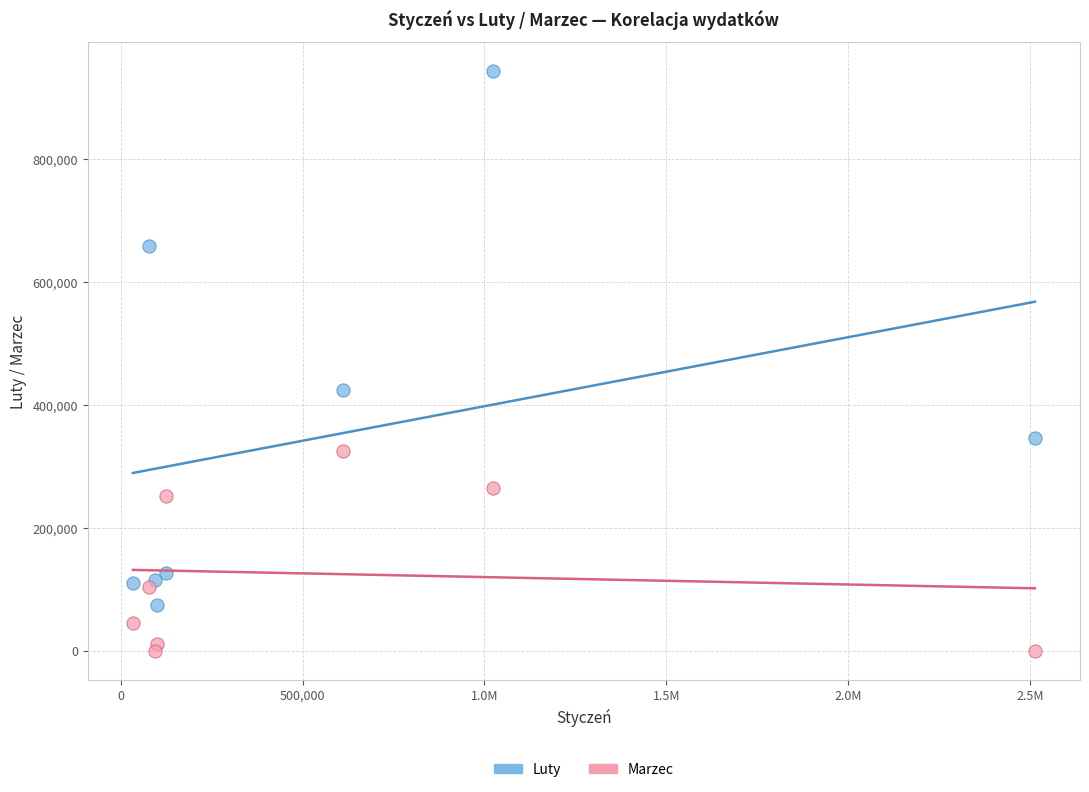

What are all the series names shown in the legend?

Luty, Marzec